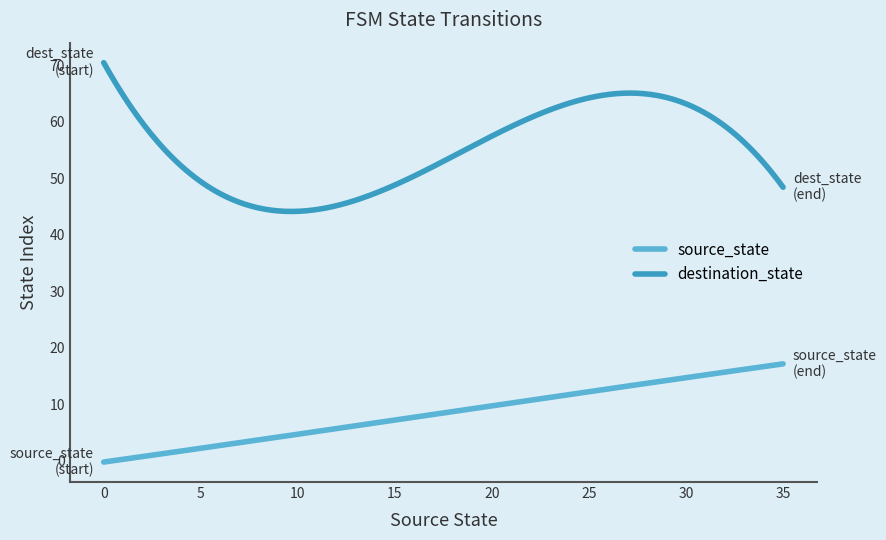

Which series has the largest range (max minus min)?

destination_state